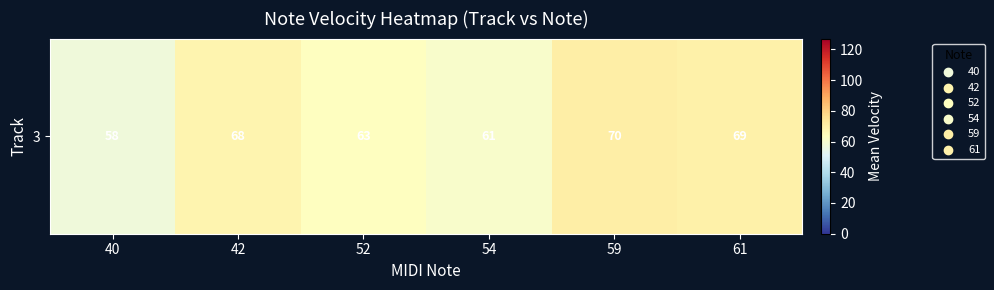

At which category does the chart reach its peak across all series?

59